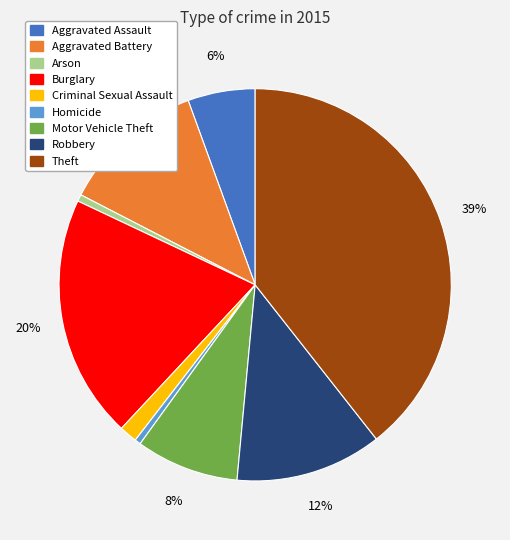

Is there a majority slice in this chart?

No